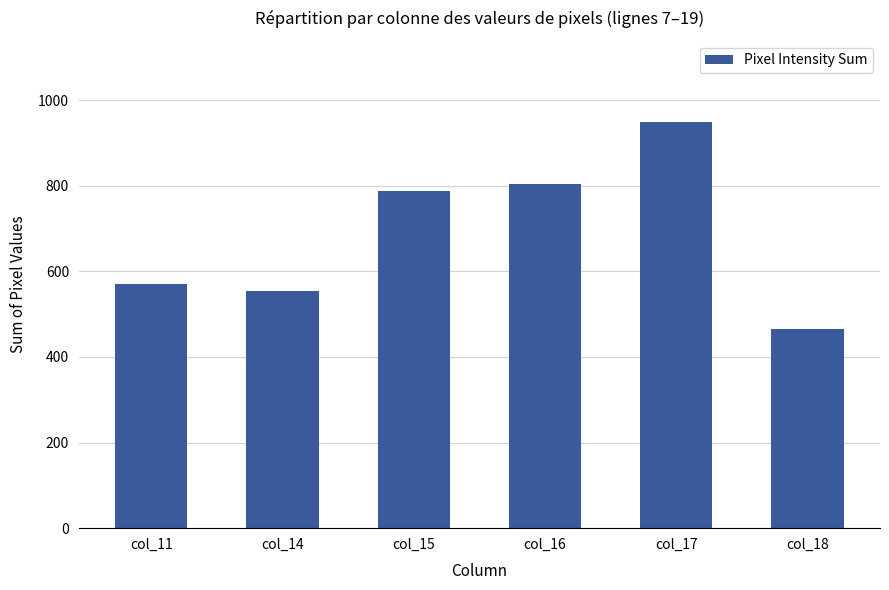

Which label corresponds to the largest value in the chart?

col_17